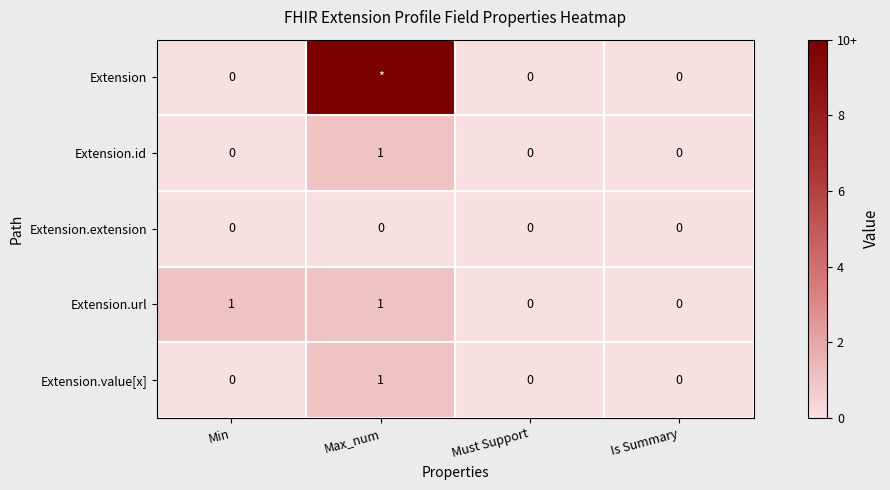

Is it true that Extension.extension equals 0 at Min?

True